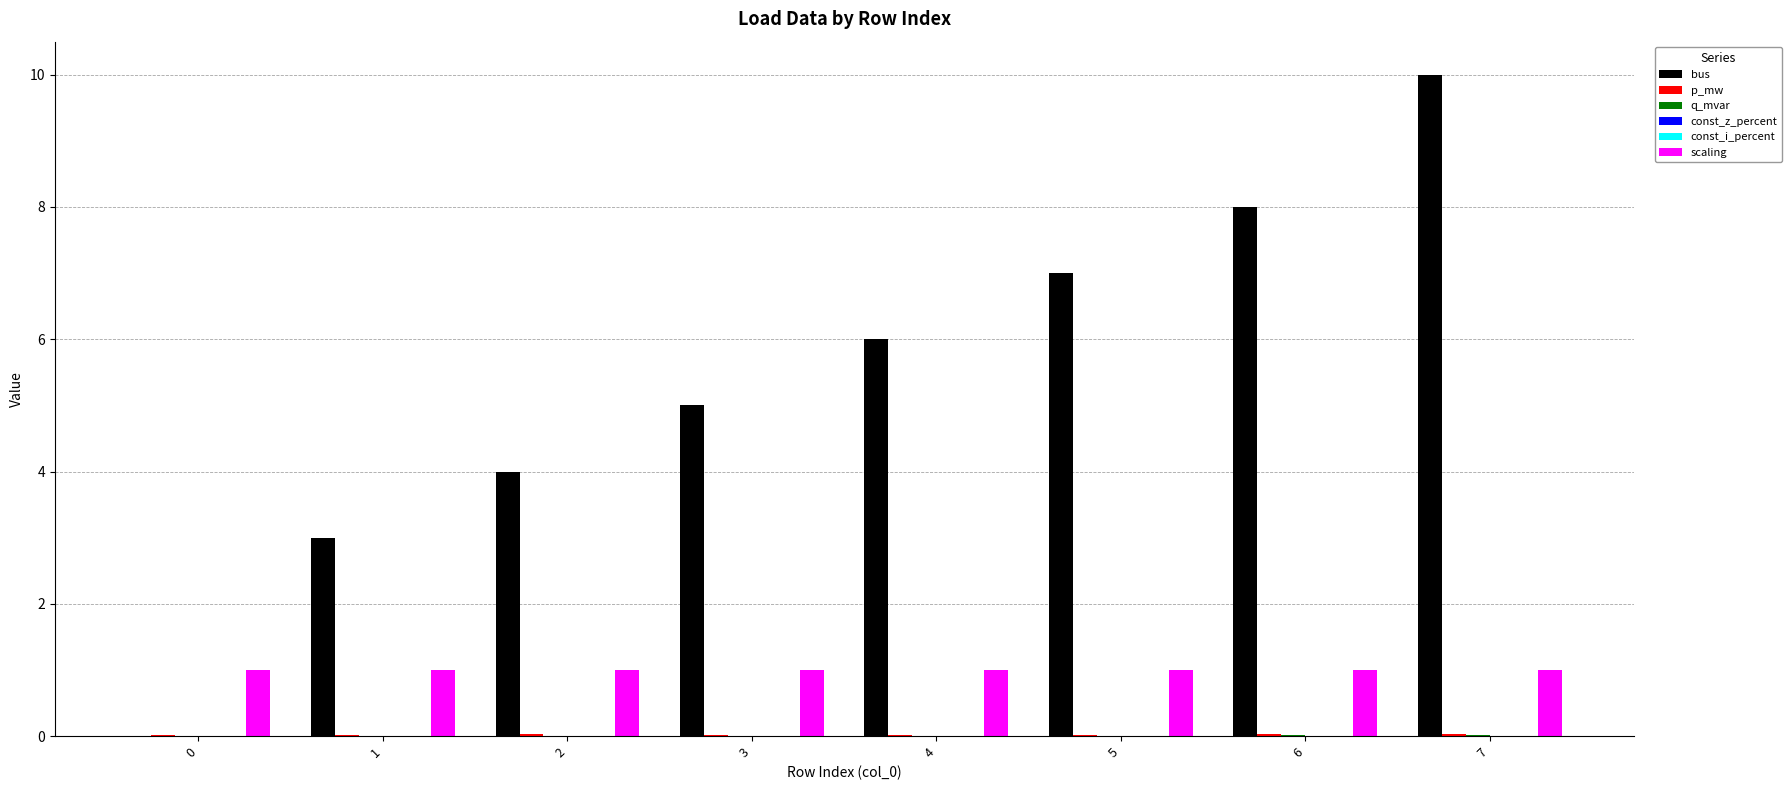

Reading left to right, what are all the values shown in this chart?

bus: 0=0.0	1=3.0	2=4.0	3=5.0	4=6.0	5=7.0	6=8.0	7=10.0
p_mw: 0=0.0	1=0.0	2=0.0	3=0.0	4=0.0	5=0.0	6=0.0	7=0.0
q_mvar: 0=0.0	1=0.0	2=0.0	3=0.0	4=0.0	5=0.0	6=0.0	7=0.0
const_z_percent: 0=0.0	1=0.0	2=0.0	3=0.0	4=0.0	5=0.0	6=0.0	7=0.0
const_i_percent: 0=0.0	1=0.0	2=0.0	3=0.0	4=0.0	5=0.0	6=0.0	7=0.0
scaling: 0=1.0	1=1.0	2=1.0	3=1.0	4=1.0	5=1.0	6=1.0	7=1.0